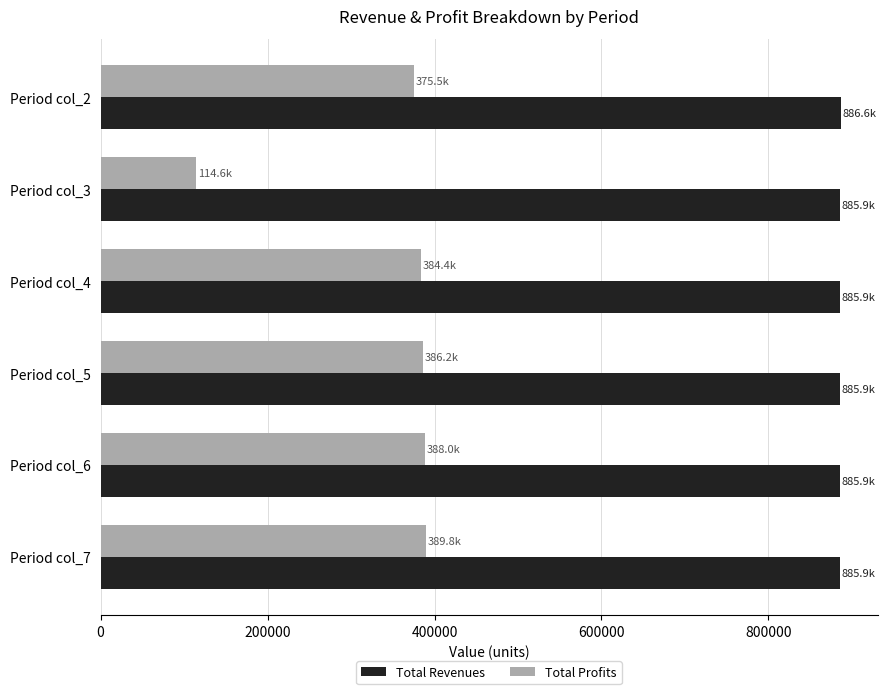

What is the maximum value for Total Revenues?

886597.6